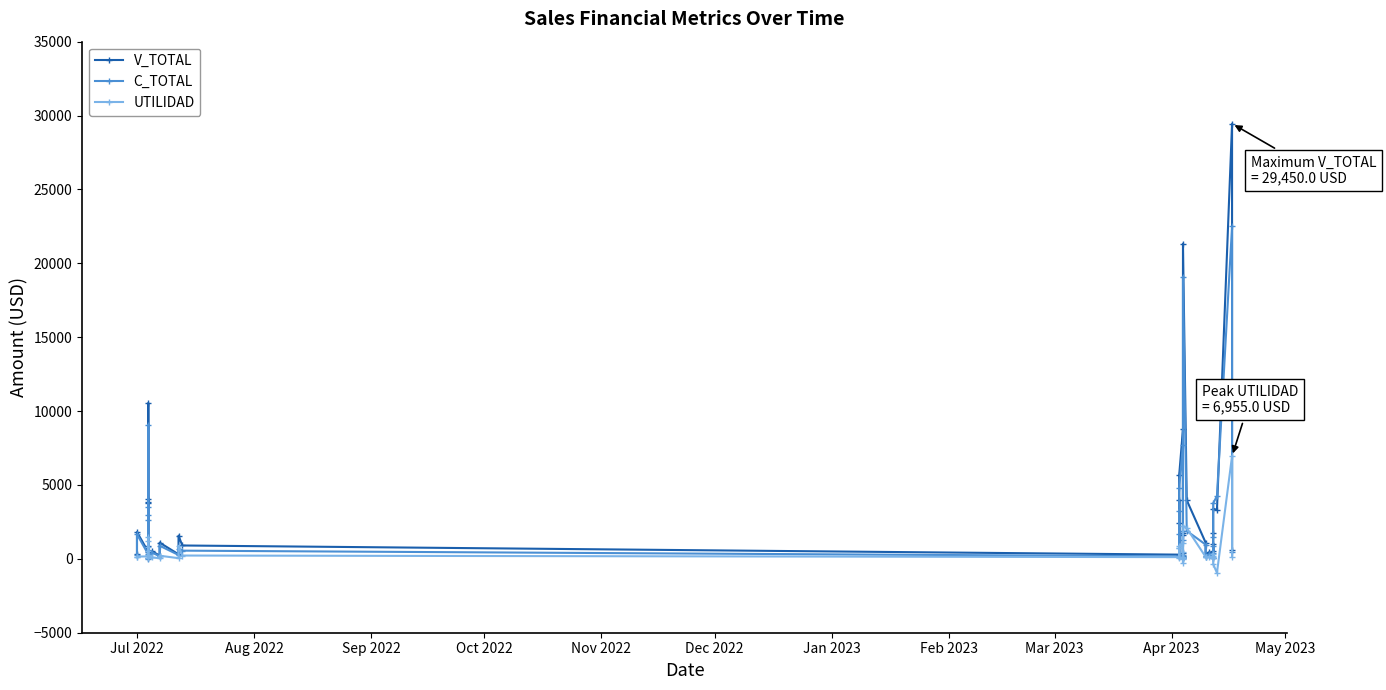

Which series has the largest range (max minus min)?

V_TOTAL